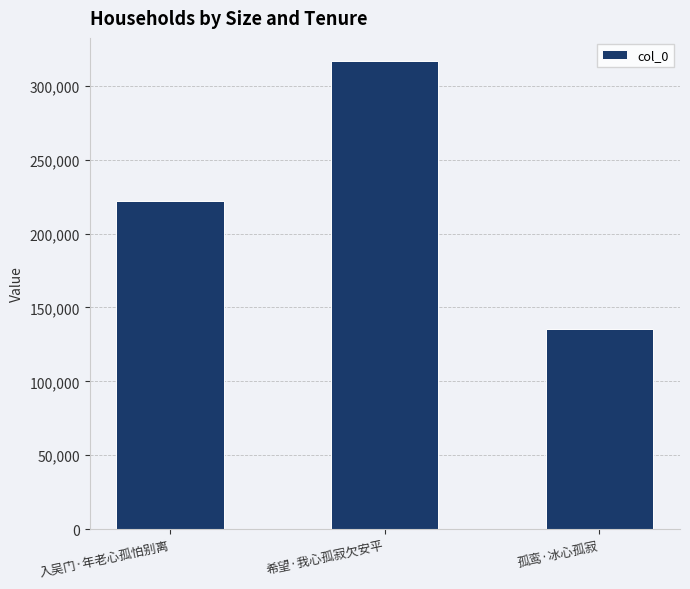

Read the value at 孤鸾·冰心孤寂.

135561